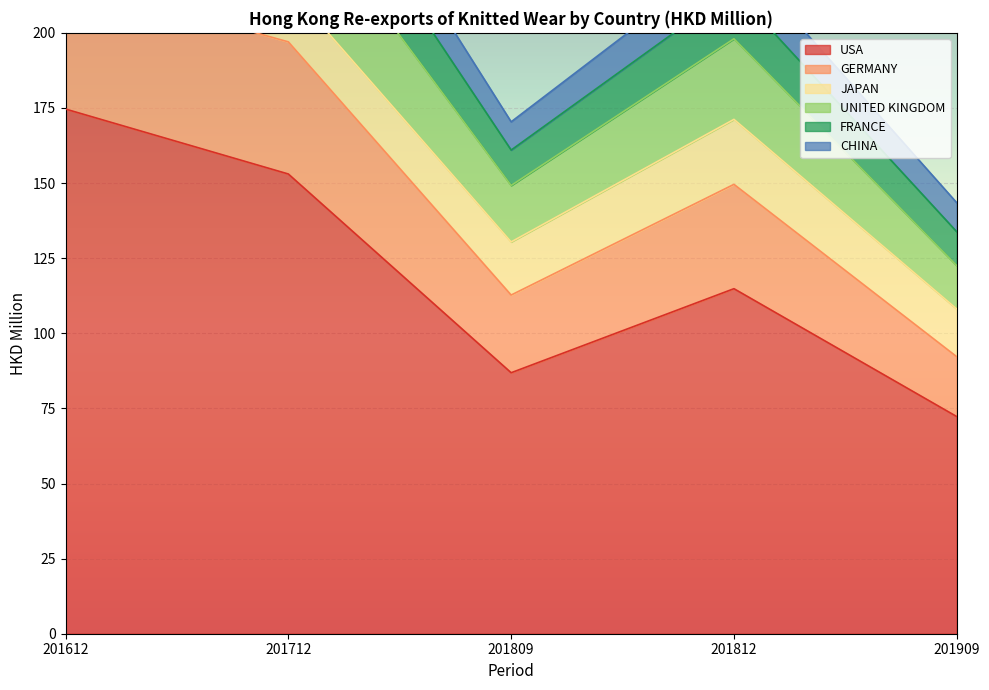

The USA series shows 86.9 at 201809. True or false?

True